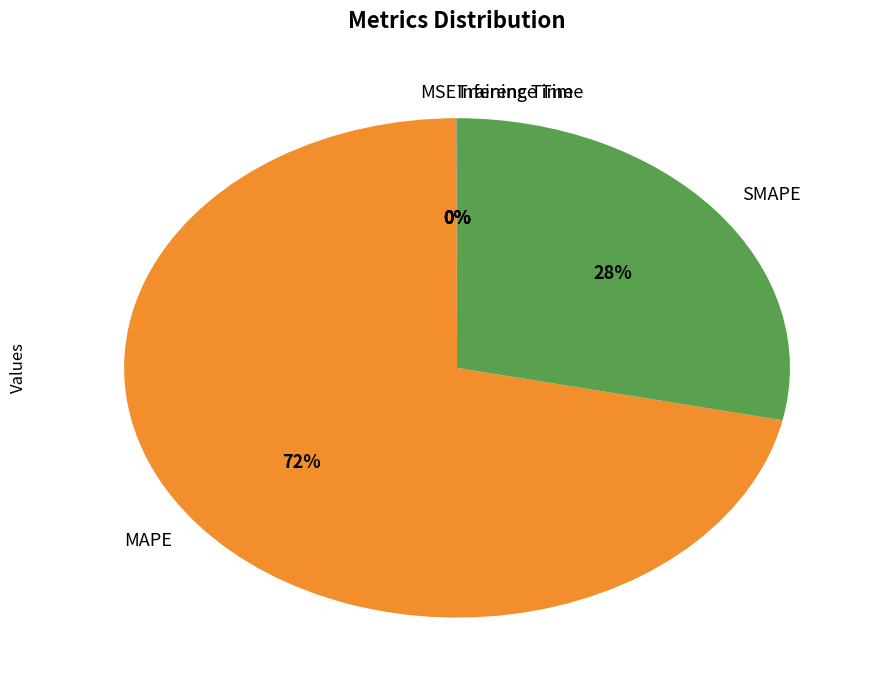

Is it true that SMAPE is 28% of the pie?

True